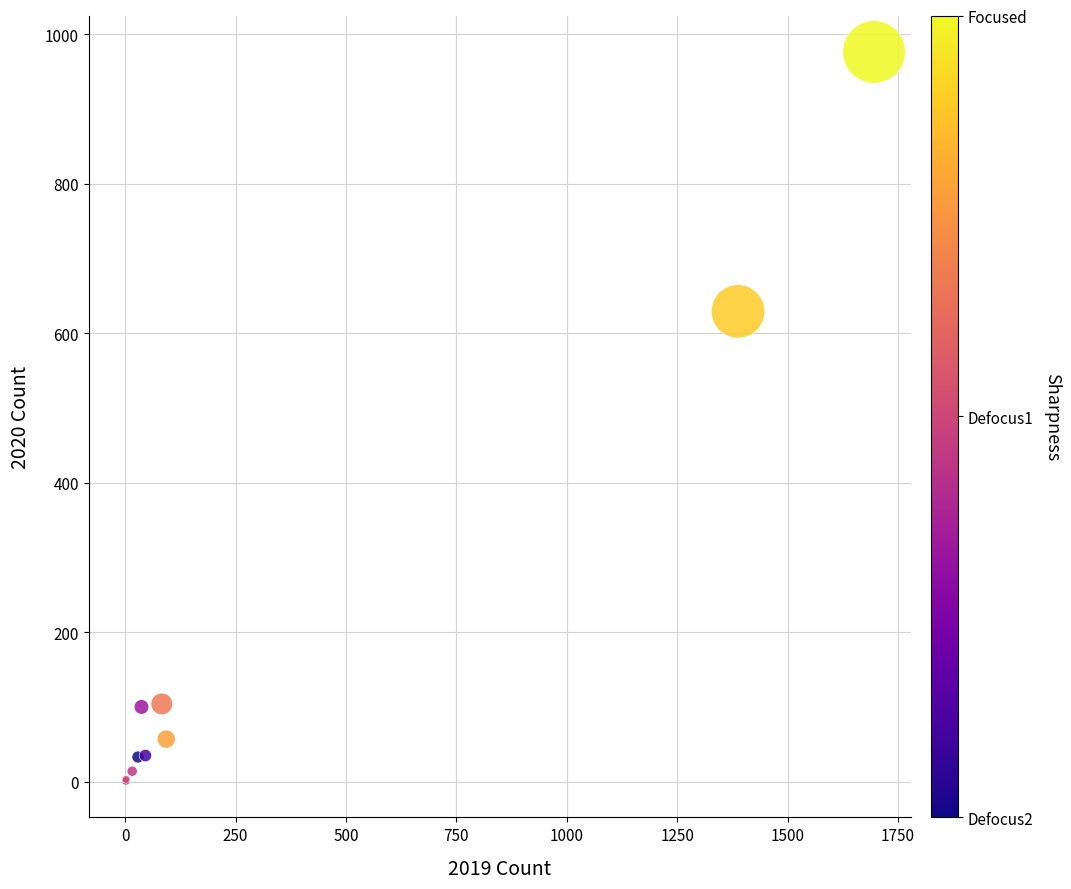

What Y value in the scatter plot is closest to 488?

629